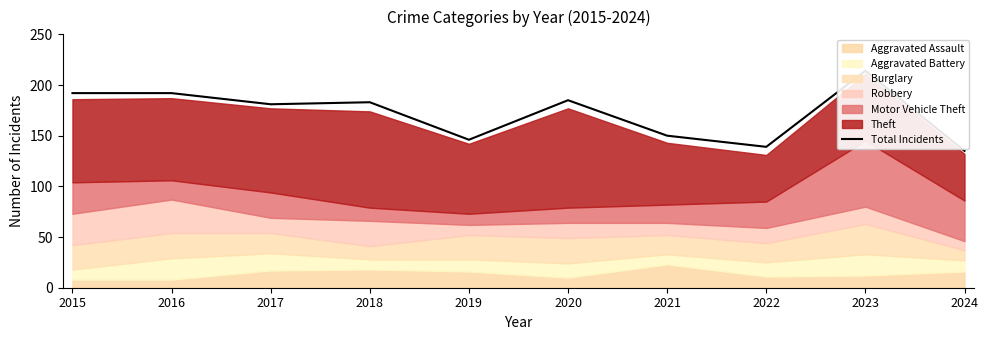

Is it true that the value at 2022 is 212?

False